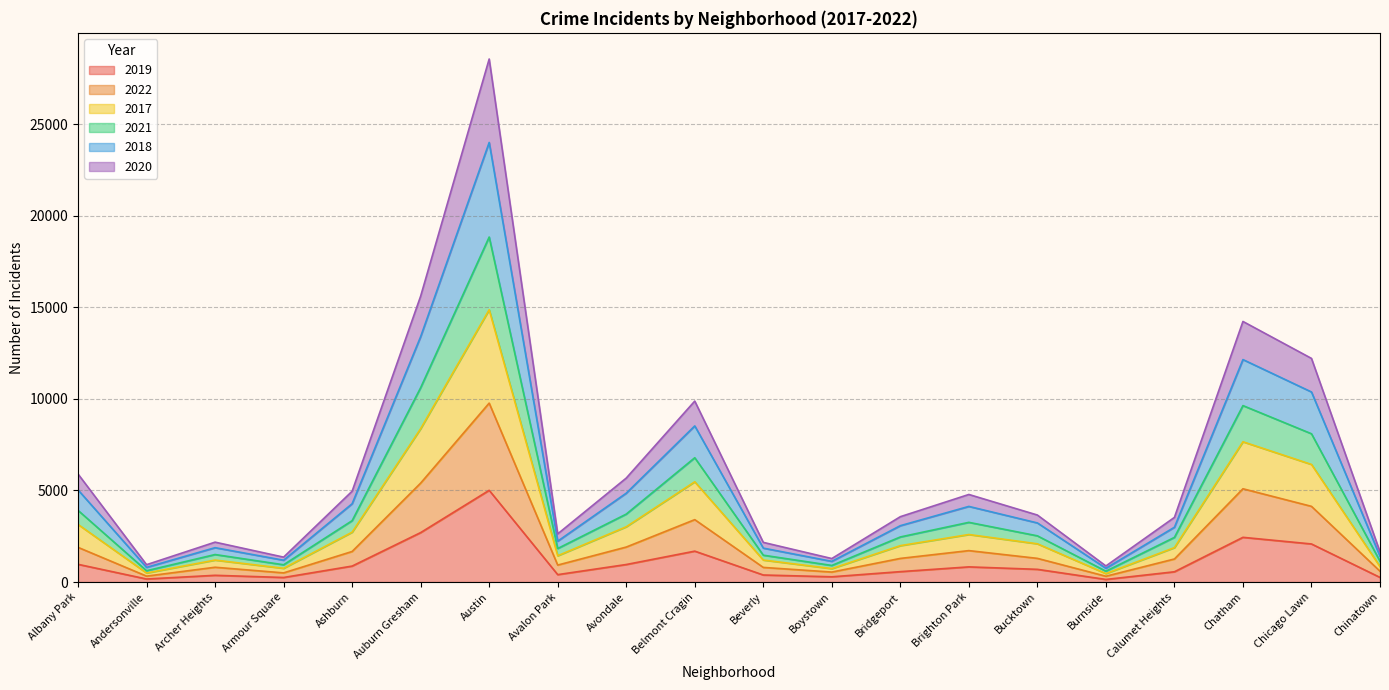

Which category has the lowest value across all series?

Burnside